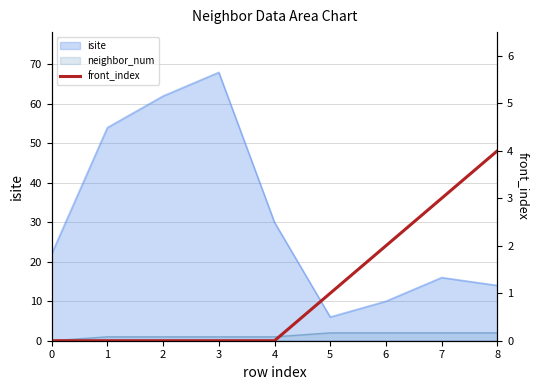

Does the chart have visible grid lines?

Yes